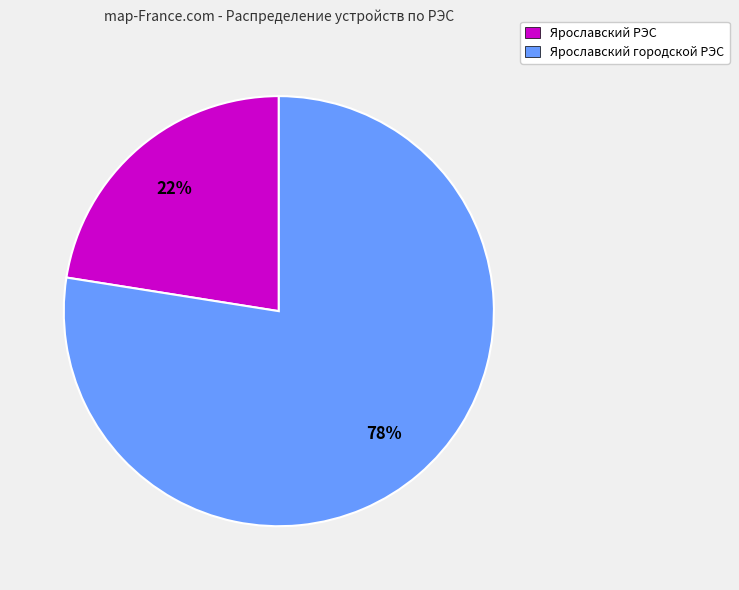

What is the majority slice?

Ярославский городской РЭС